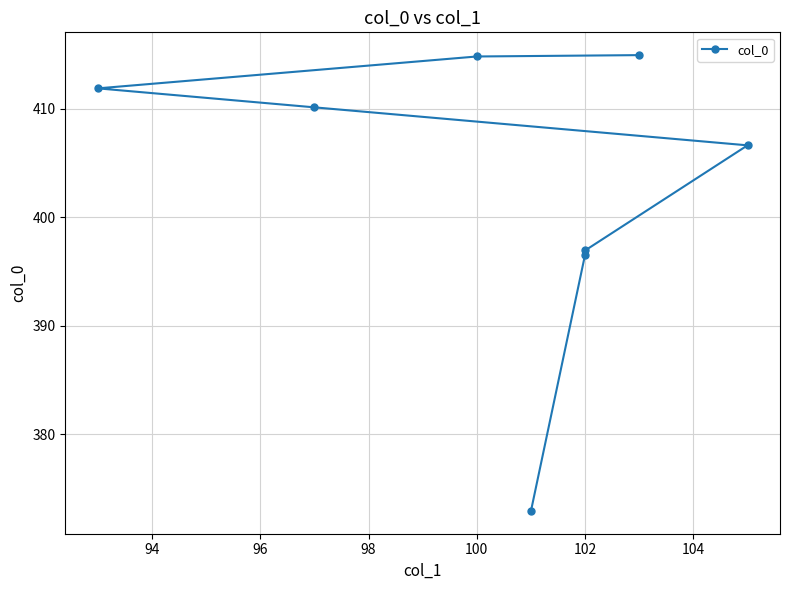

How many lines are shown in the chart?

1